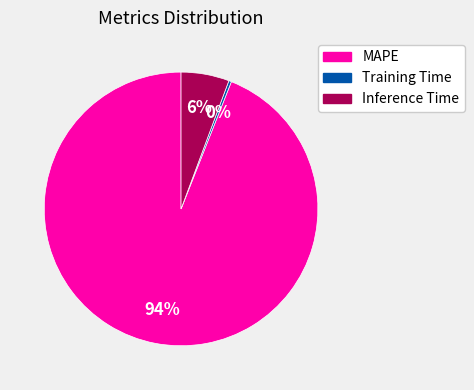

Does any single category account for the majority?

Yes